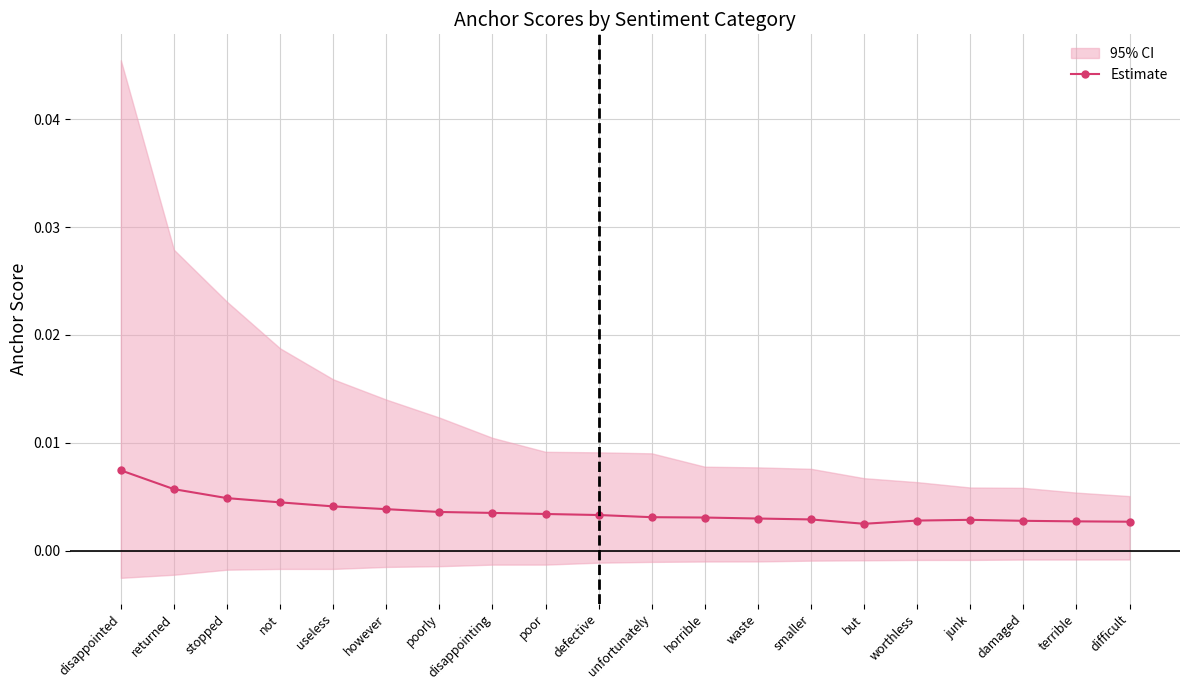

What is the label of the 4th point from the right?

junk